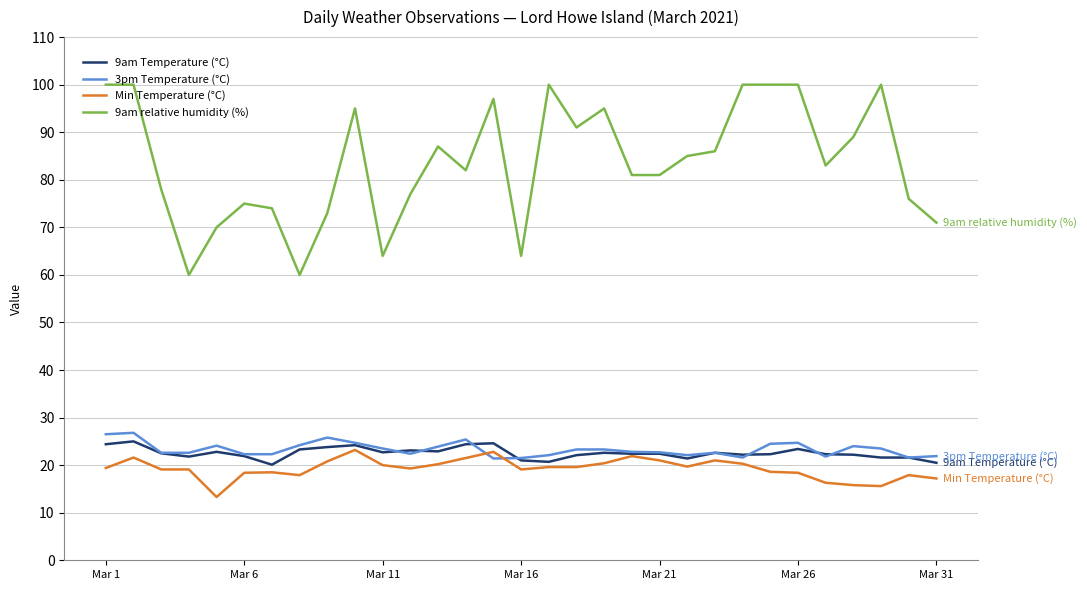

True or false: Min Temperature (°C) and 9am relative humidity (%) intersect in this chart.

False